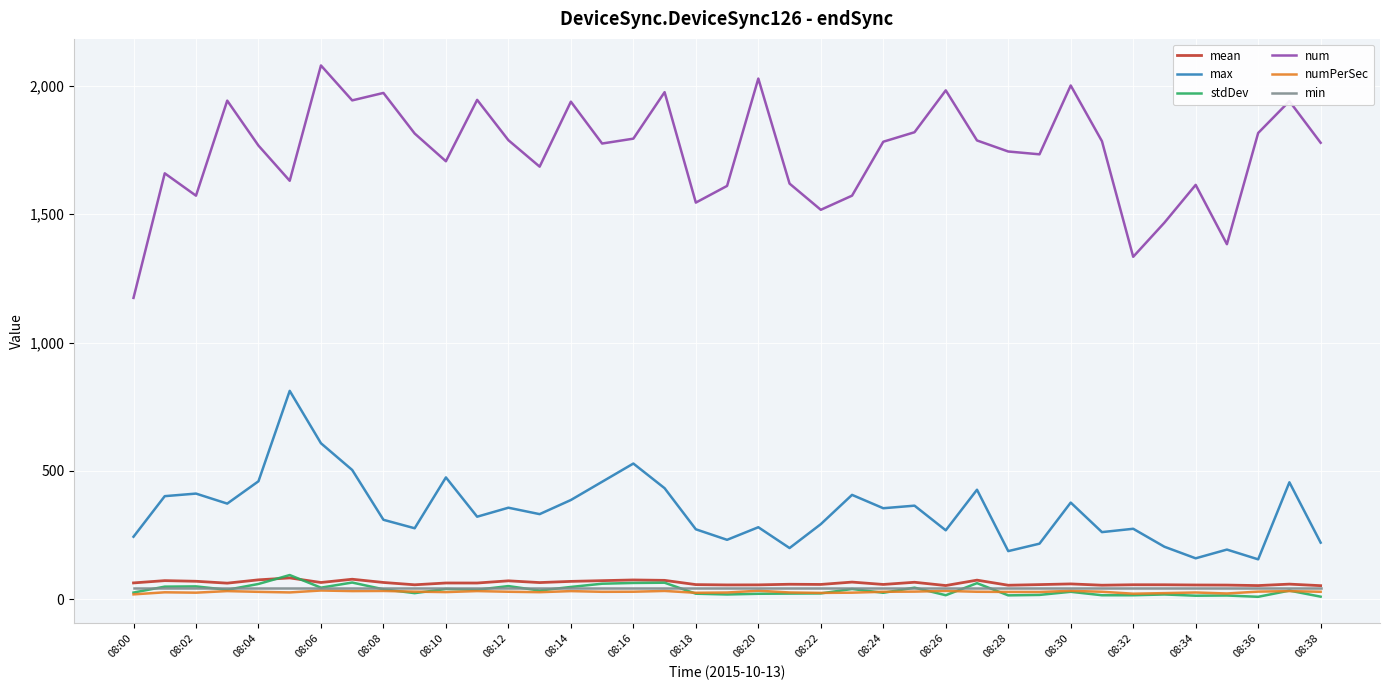

What is the sum of all numPerSec values?

1133.5